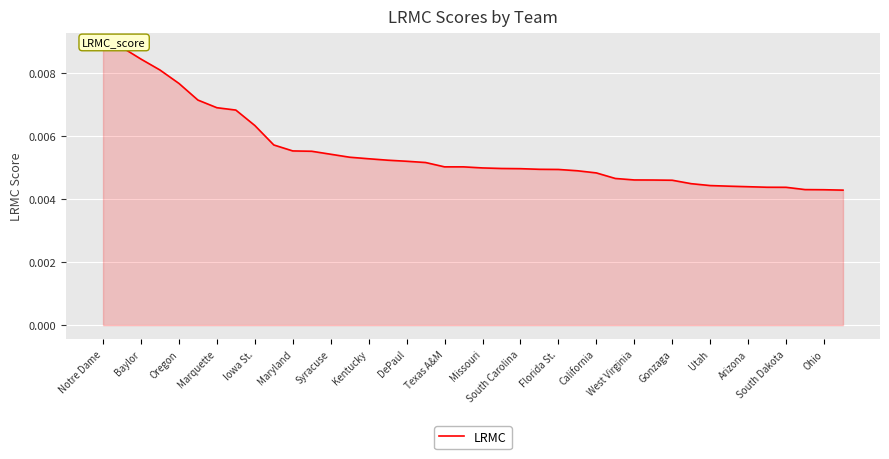

Rank the categories by value from lowest to highest.

39, 38, 37, 36, 35, 34, 33, 32, 31, 30, 29, 28, 27, 26, 25, 24, 23, 22, 21, 20, Ohio, South Dakota, Arizona, Utah, Gonzaga, West Virginia, California, Florida St., South Carolina, Missouri, Texas A&M, DePaul, Kentucky, Syracuse, Maryland, Iowa St., Marquette, Oregon, Baylor, Notre Dame